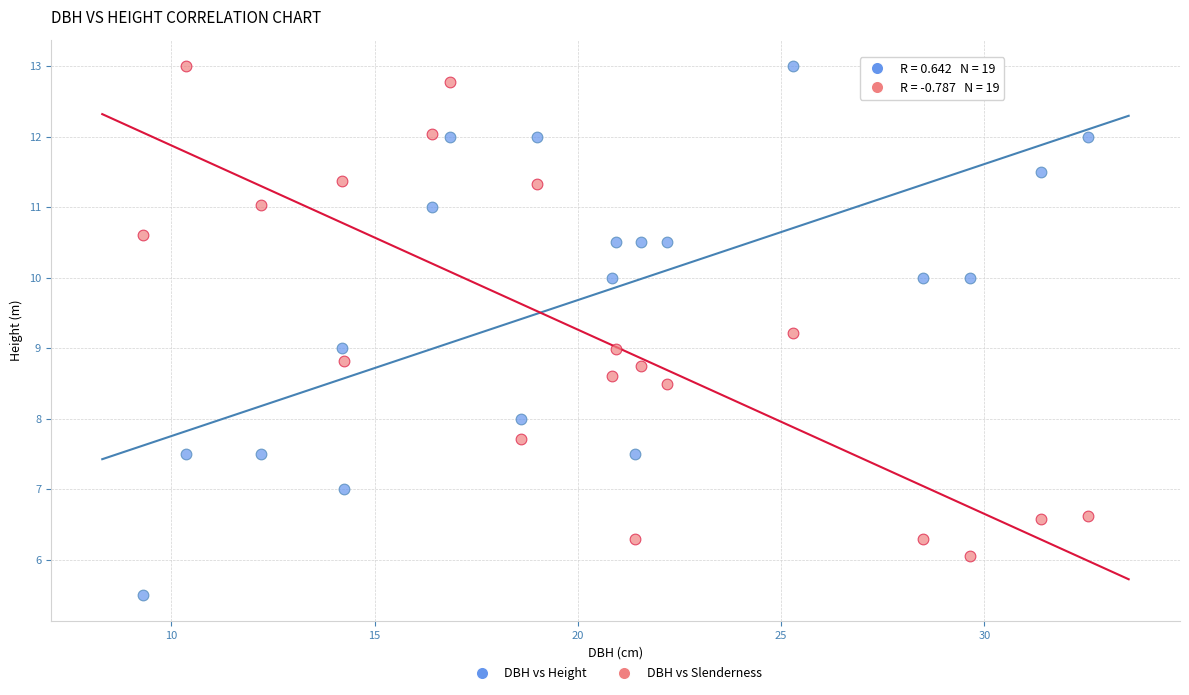

Across all data points, what is the range of Y values (max minus min)?

7.5